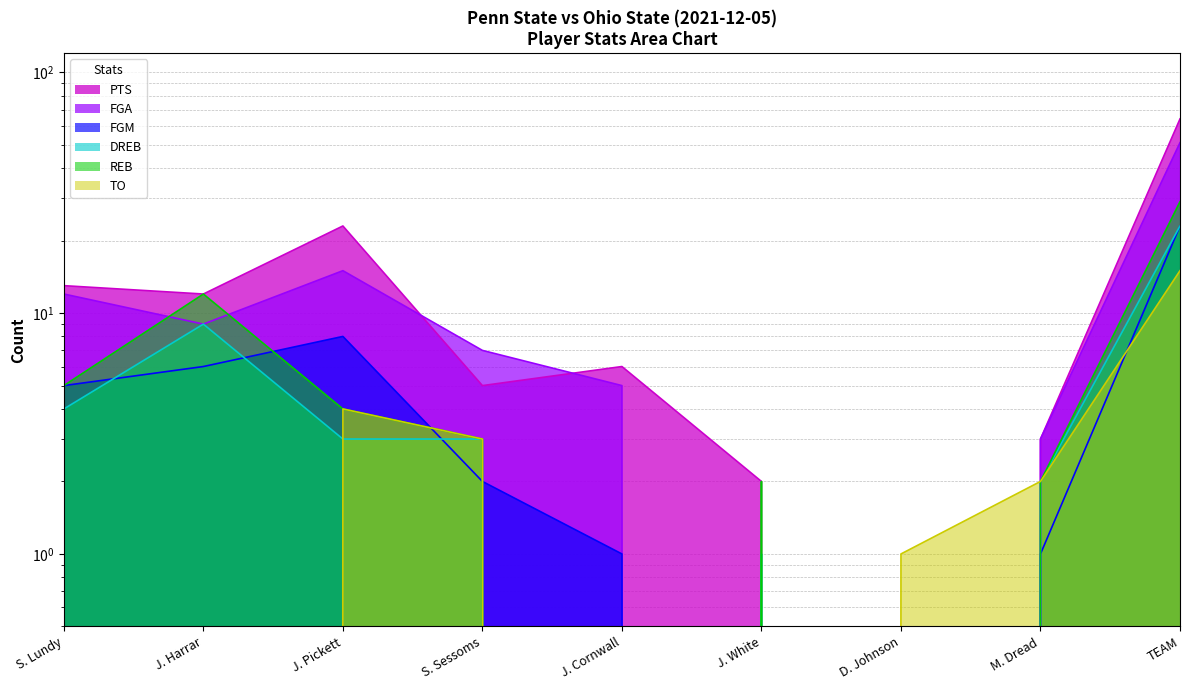

Between S. Lundy and J. Pickett, which series saw the biggest shift?

PTS